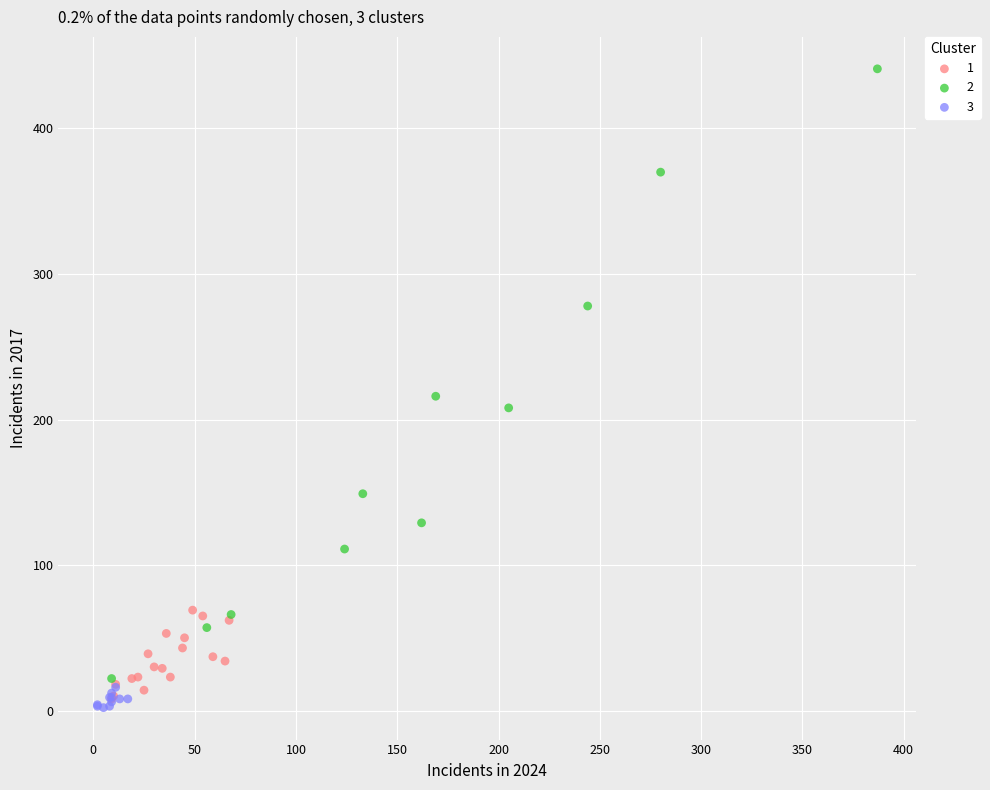

Which series contains the lowest Y value?

3